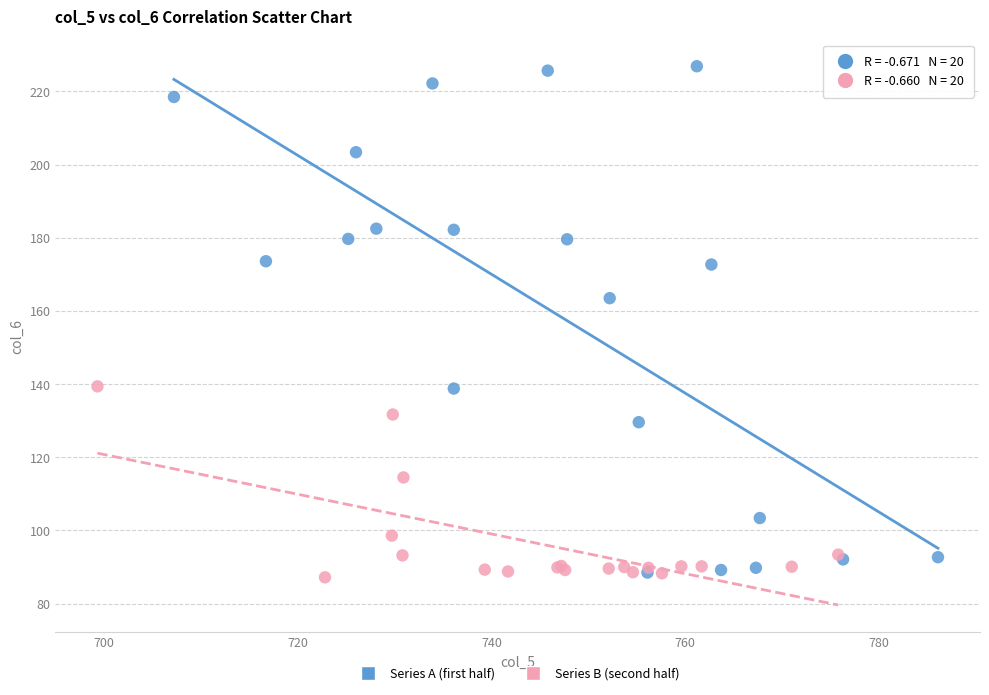

Which series contains the highest Y value?

Series A (first half)